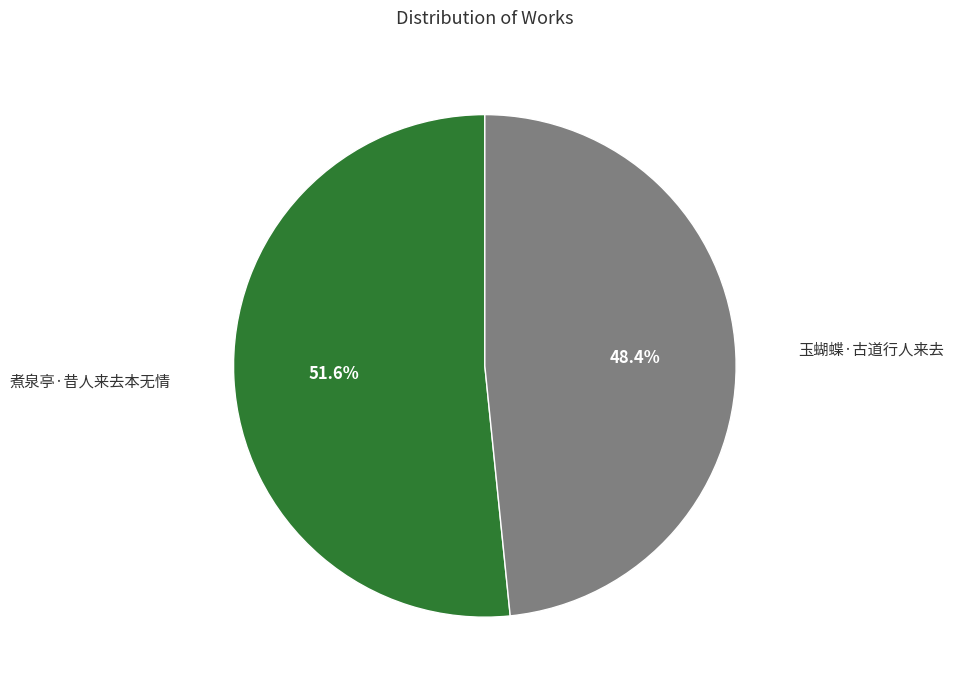

Does 玉蝴蝶·古道行人来去 account for over 50% of the chart?

No